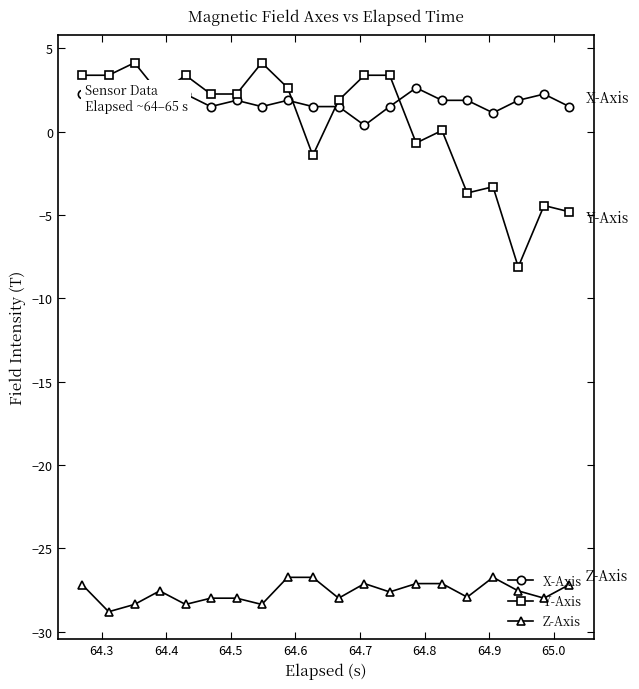

Which series has the largest range (max minus min)?

Y-Axis